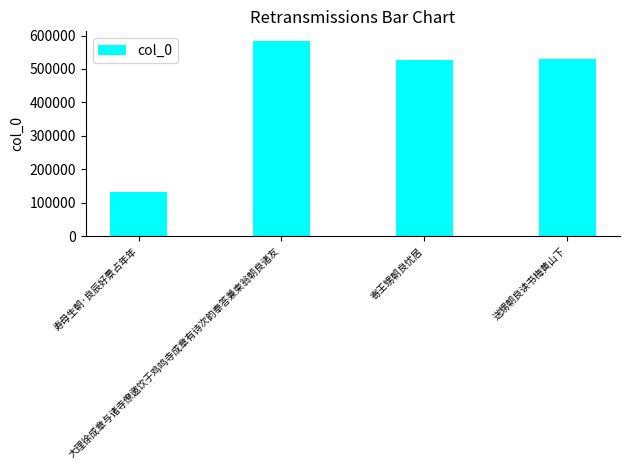

Between 寿母生朝·良辰好景占年年 and 送甥朝良读书梅黄山下, which is larger?

送甥朝良读书梅黄山下